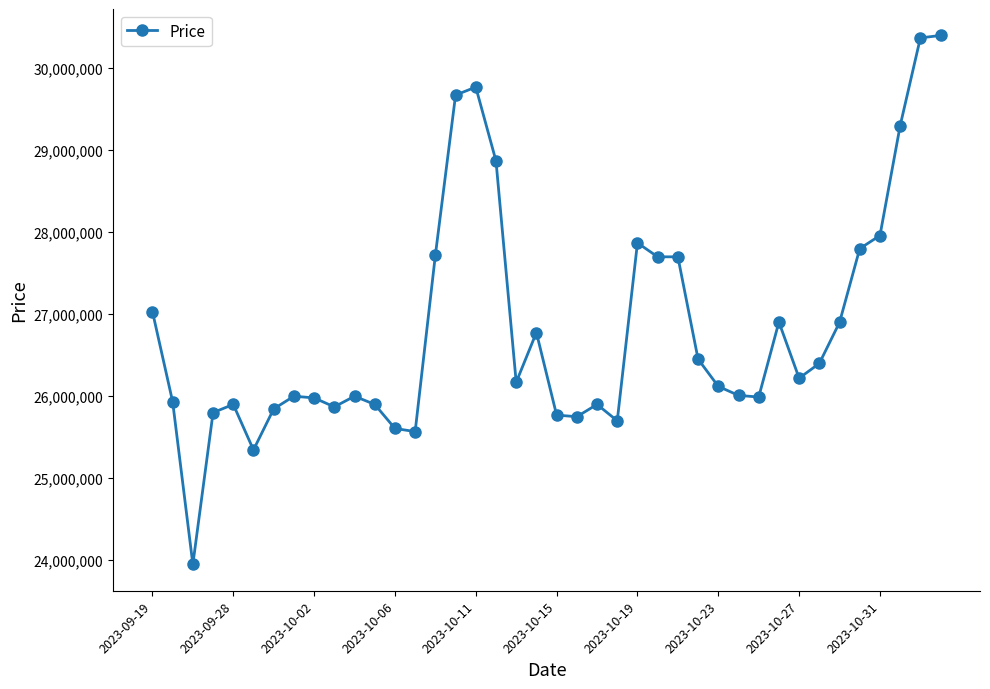

What is the average value?

26823206